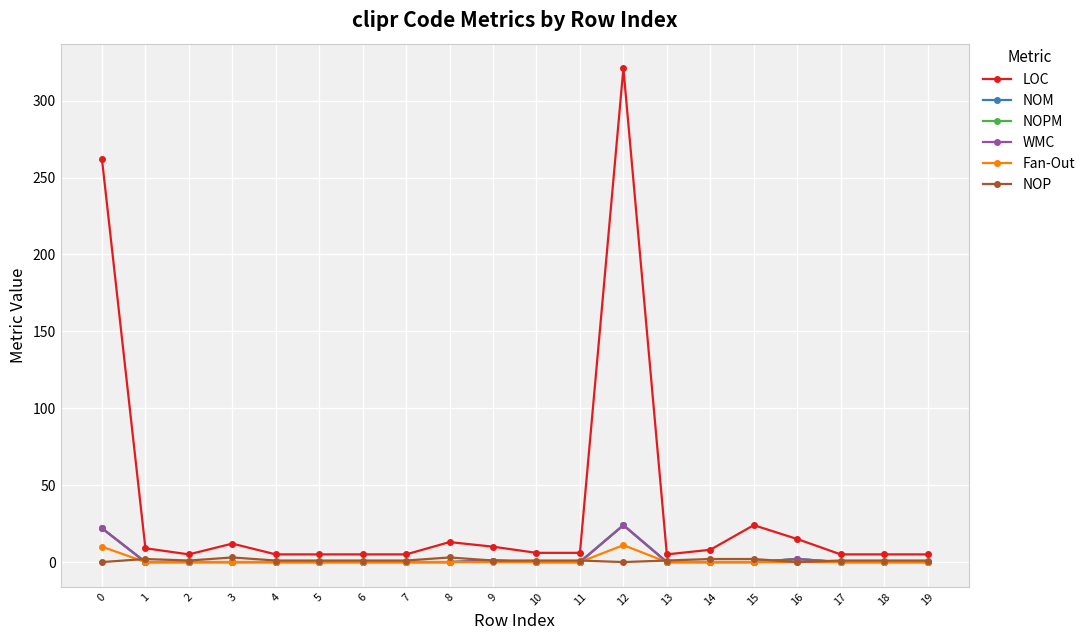

Which label corresponds to the largest value in the chart?

12